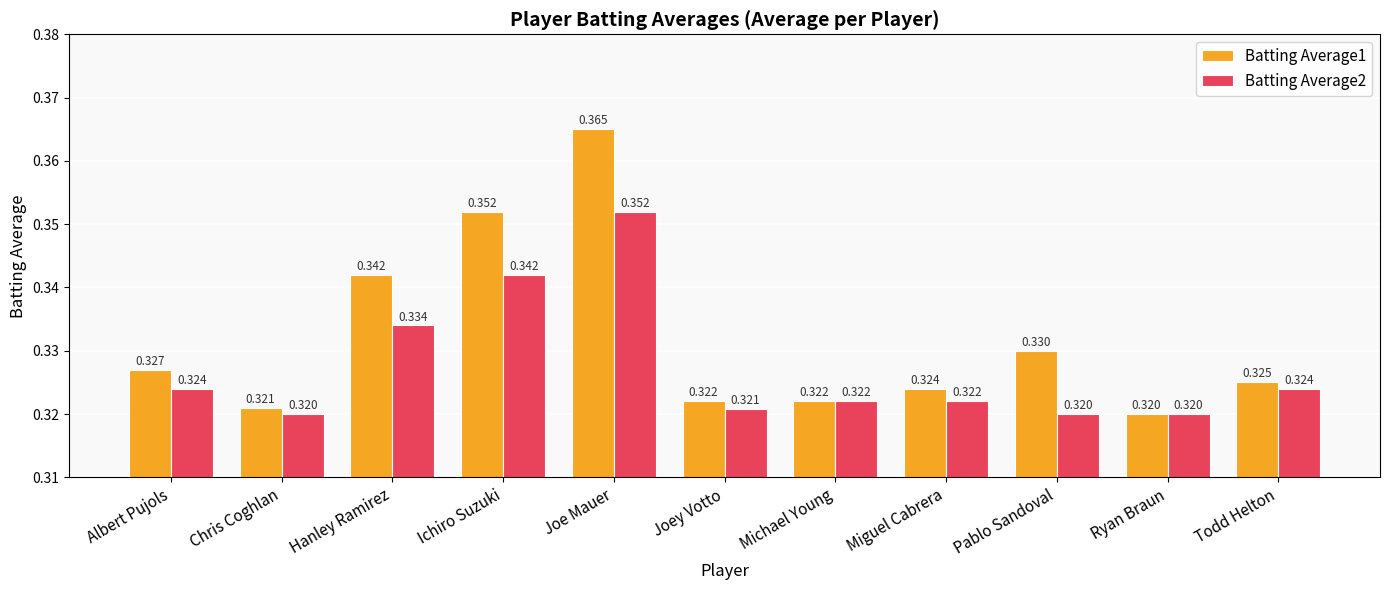

At which label is Batting Average1 closest to 0?

Ryan Braun